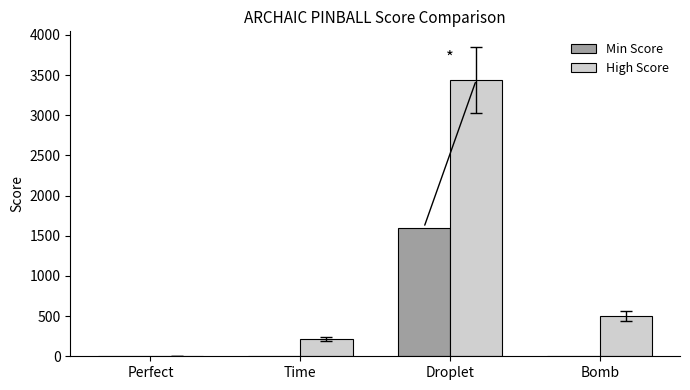

Which series changed the most between Time and Droplet?

High Score